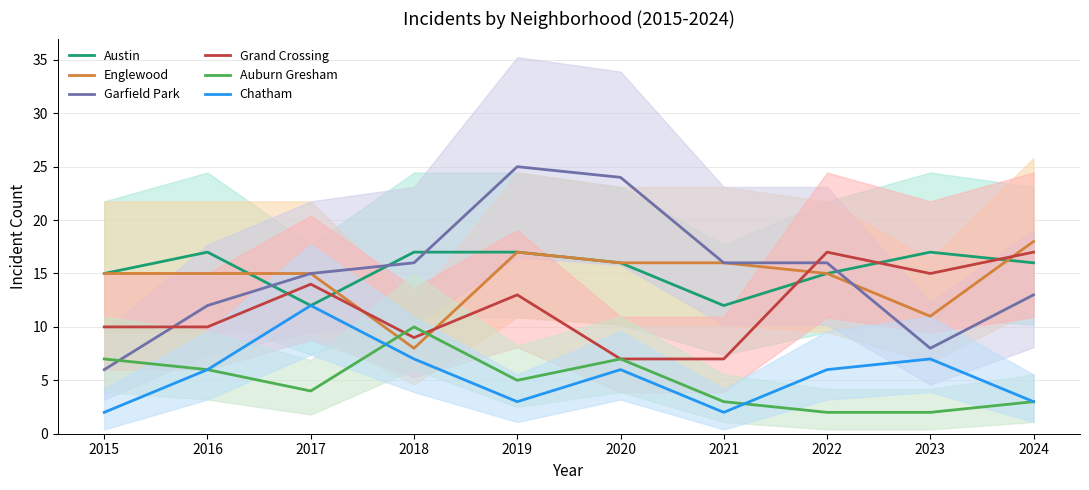

What is the value of the Grand Crossing point at the 9th from the left?

15